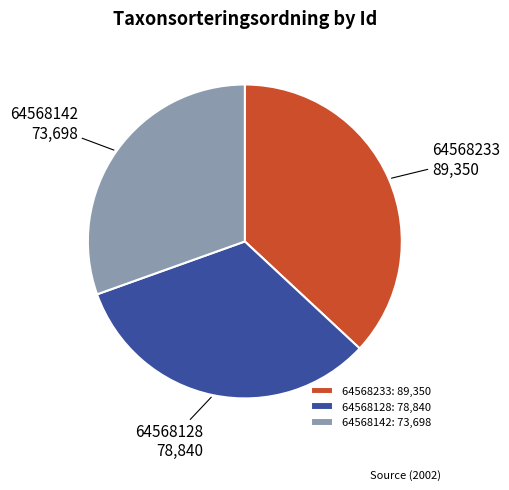

Is the sum of 64568142 and 64568128 greater than half?

Yes